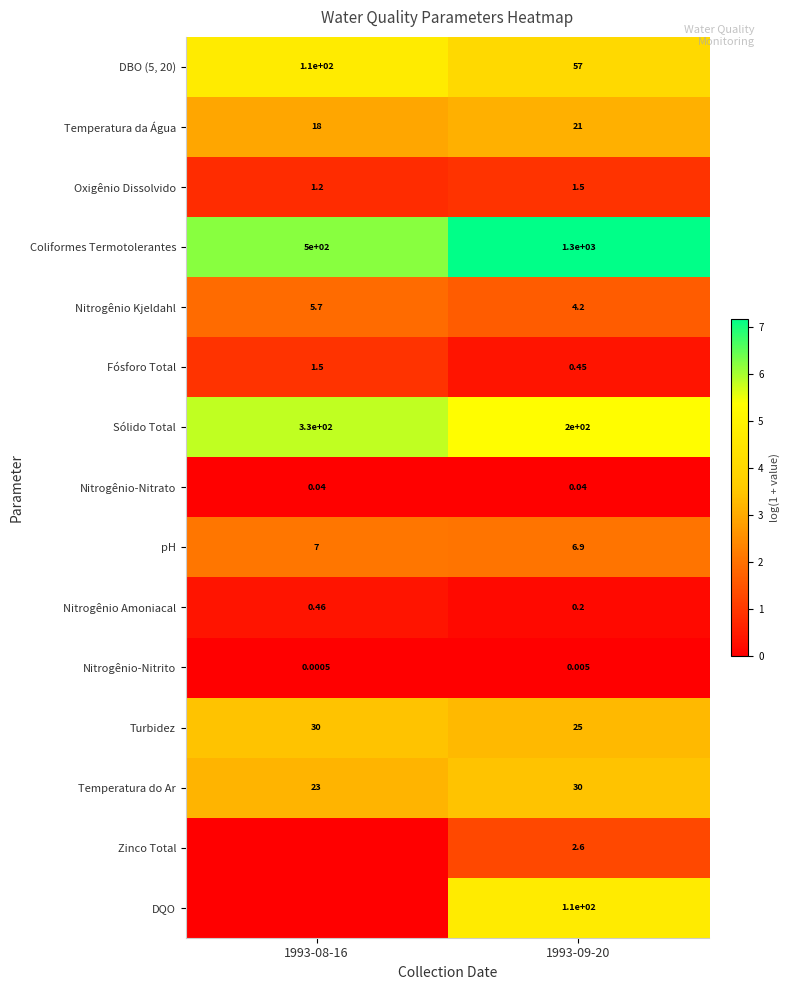

Is it true that DQO equals 3.1 at 1993-09-20?

False